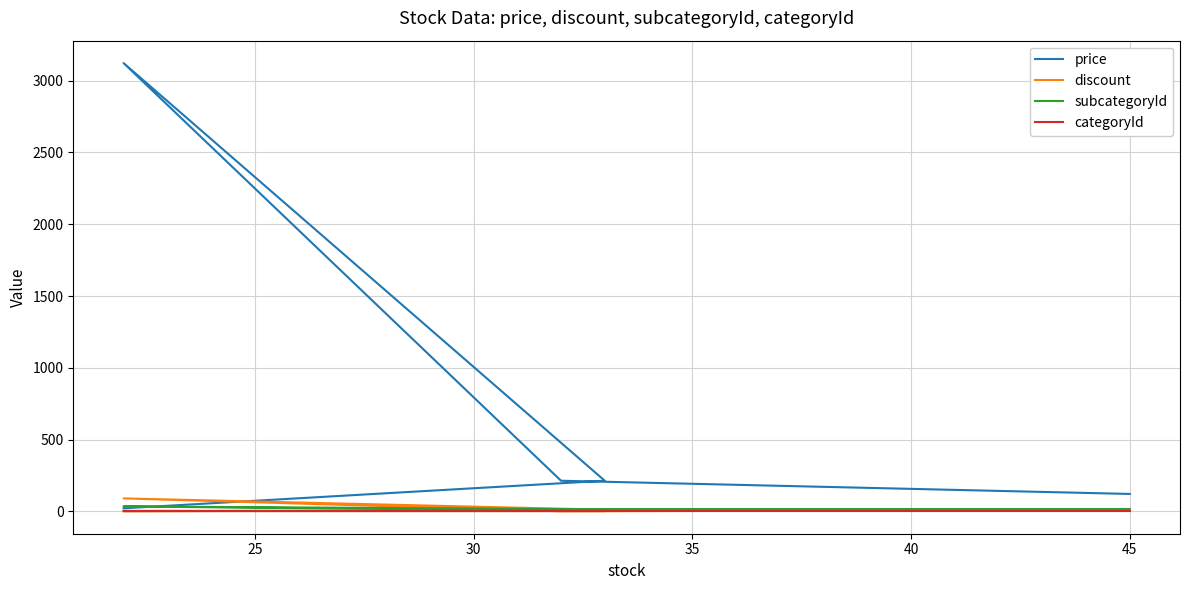

True or false: categoryId has more than 0 interior local peaks.

False